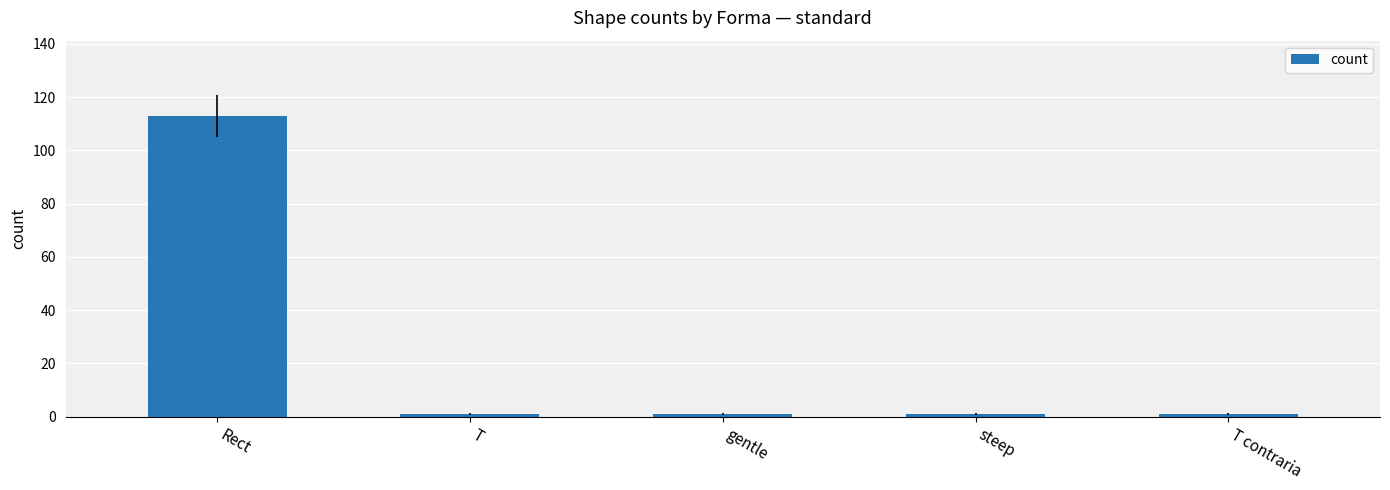

Which category has the highest value across all series?

Rect